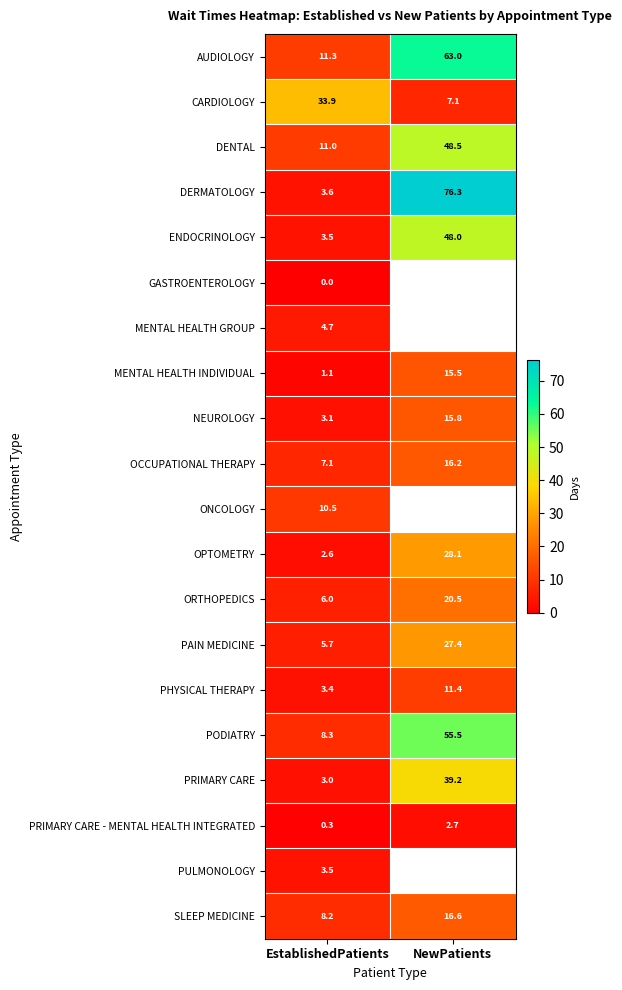

Which category has the lowest value in the NEUROLOGY series?

EstablishedPatients